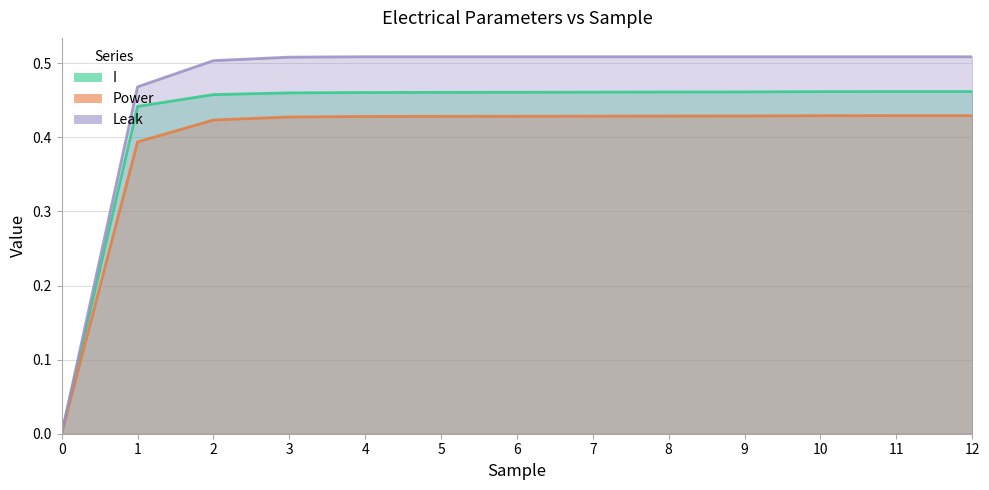

Rank the categories by Leak value from highest to lowest.

4, 5, 6, 7, 8, 9, 10, 11, 12, 3, 2, 1, 0